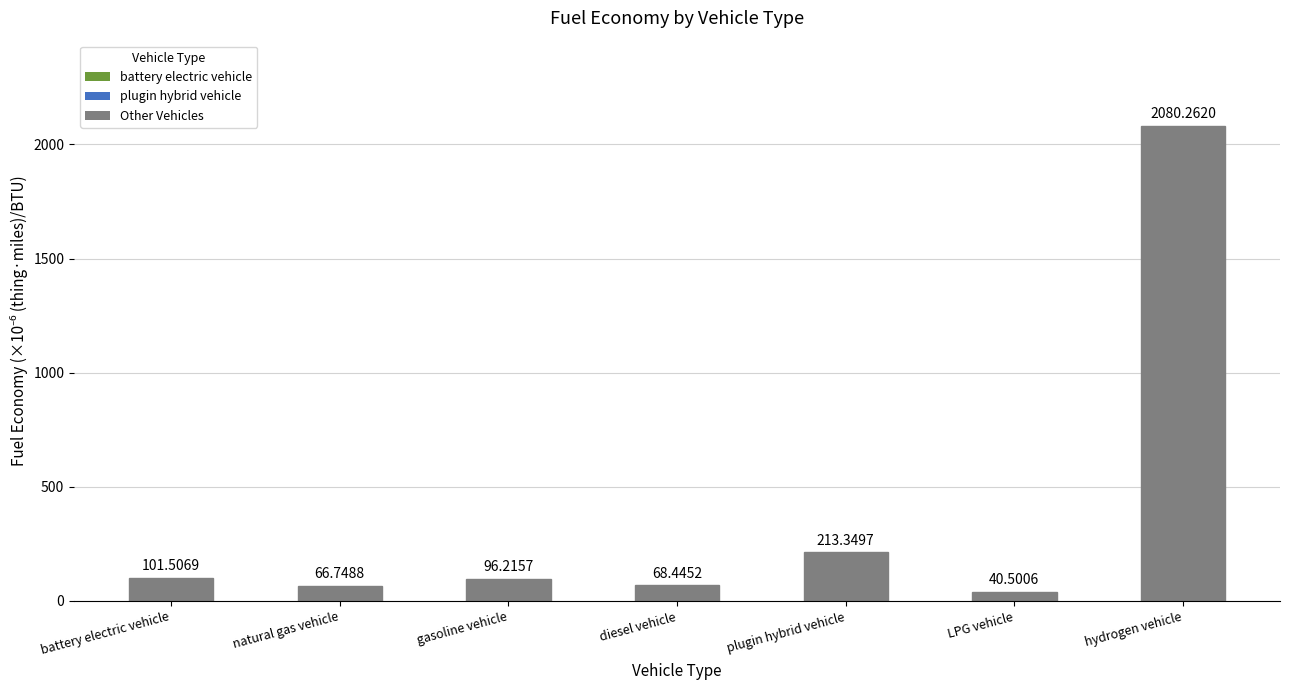

Reading left to right, what are all the values shown in this chart?

101.5	66.7	96.2	68.4	213.3	40.5	2080.3